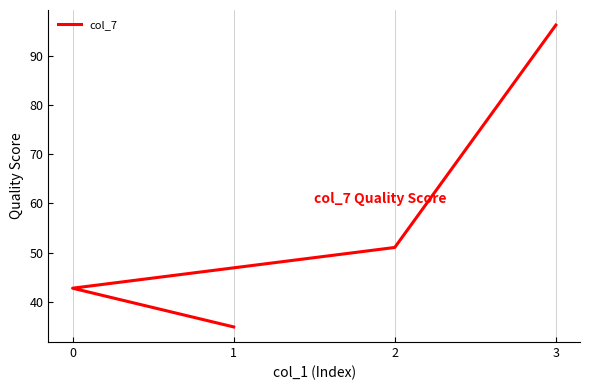

What is the change in value from 2 to 3?

+45.1